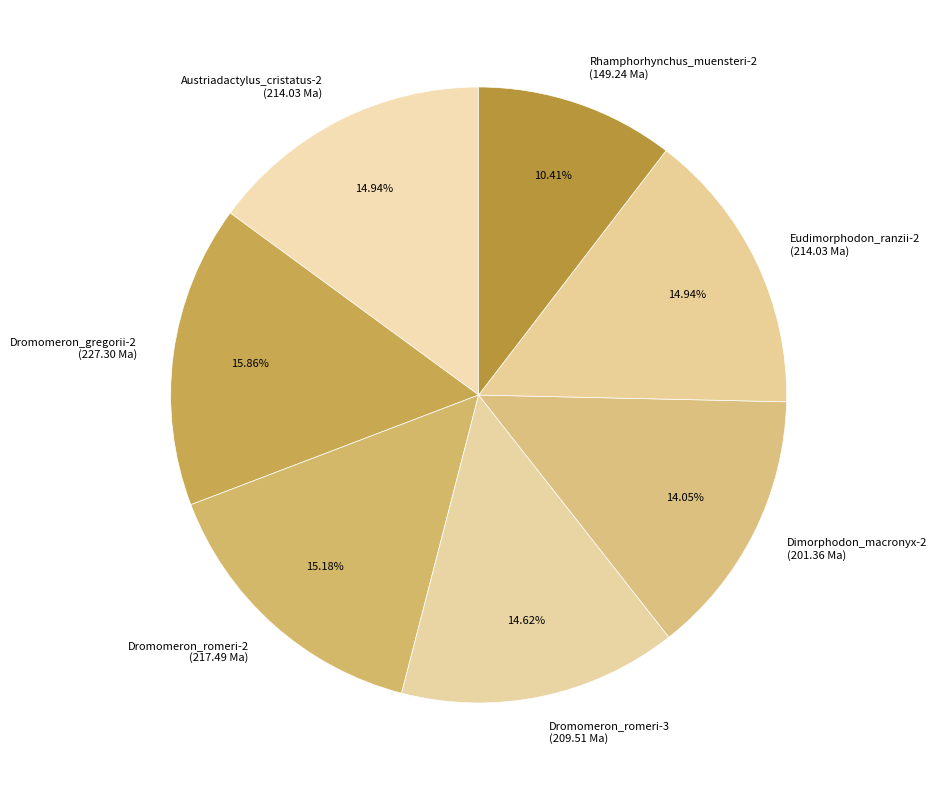

Which category has the biggest portion of the pie?

Dromomeron_gregorii-2